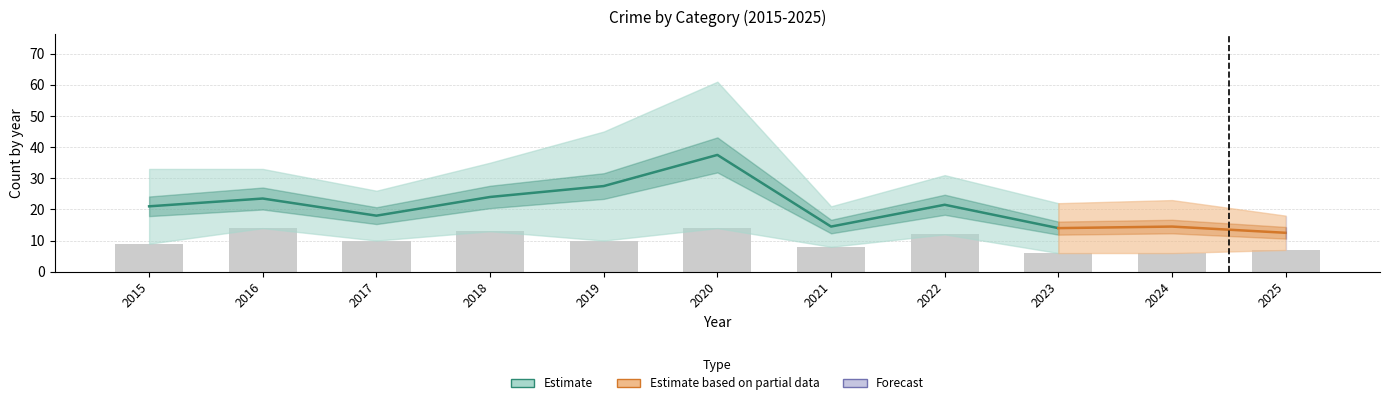

Reading right to left, what are all the values shown in this chart?

7	6	6	12	8	14	10	13	10	14	9